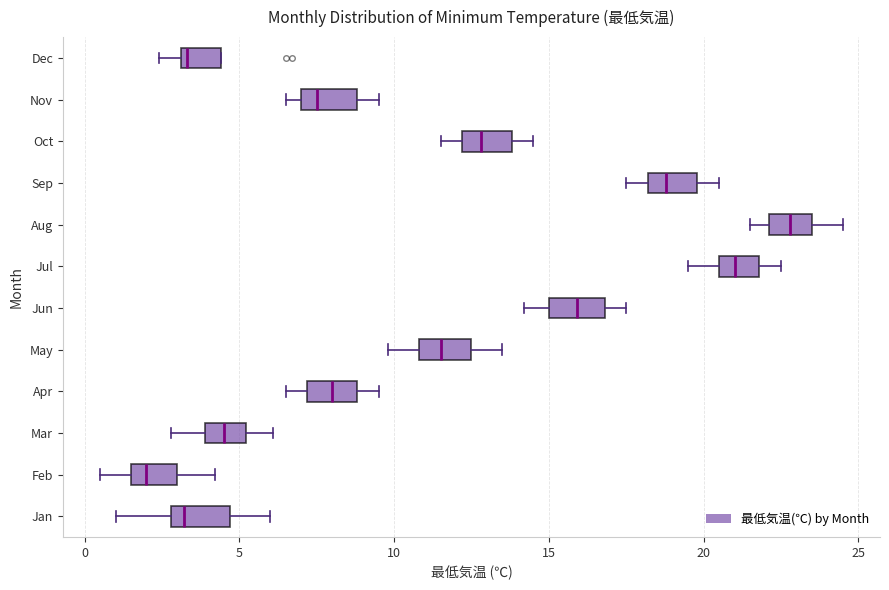

Where does the median line of the box for Feb sit on the x-axis? The values are not printed on the chart, so give them approximately, as read against the axis.

2.0